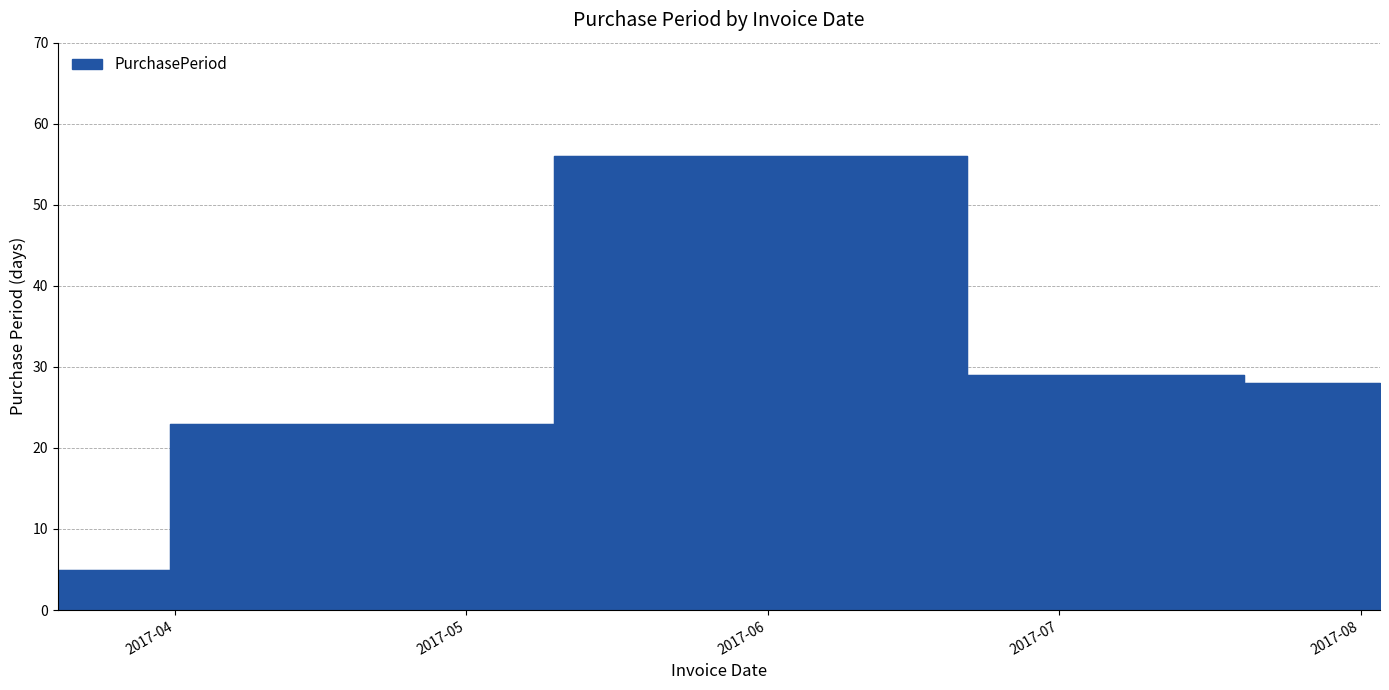

What is the difference between the maximum and minimum values?

51